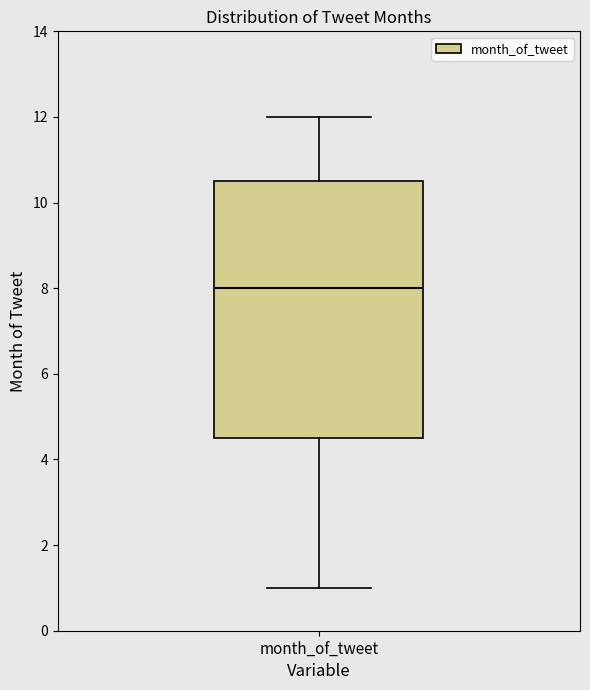

Read this box plot against the y-axis: the position of the median line, the range covered by the box, and the ends of both whiskers. The values are not printed on the chart, so give them approximately, as read against the axis.

median 8.0, box 4.6 to 10.6, whiskers 1.0 to 12.0